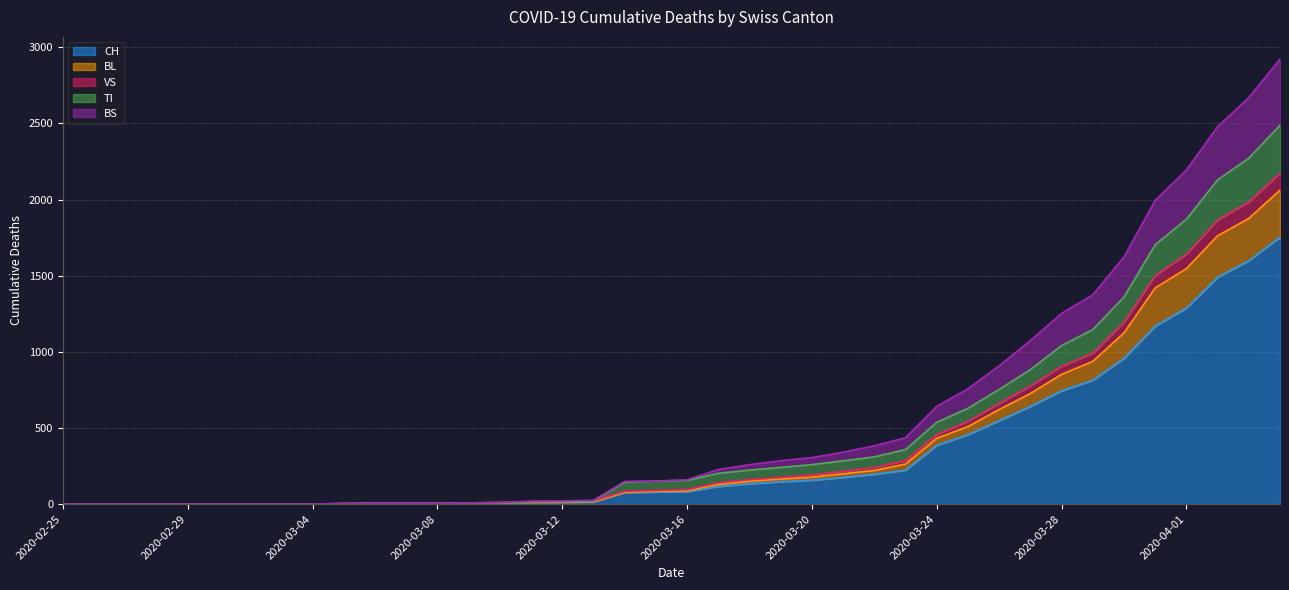

Does the chart have visible grid lines?

Yes